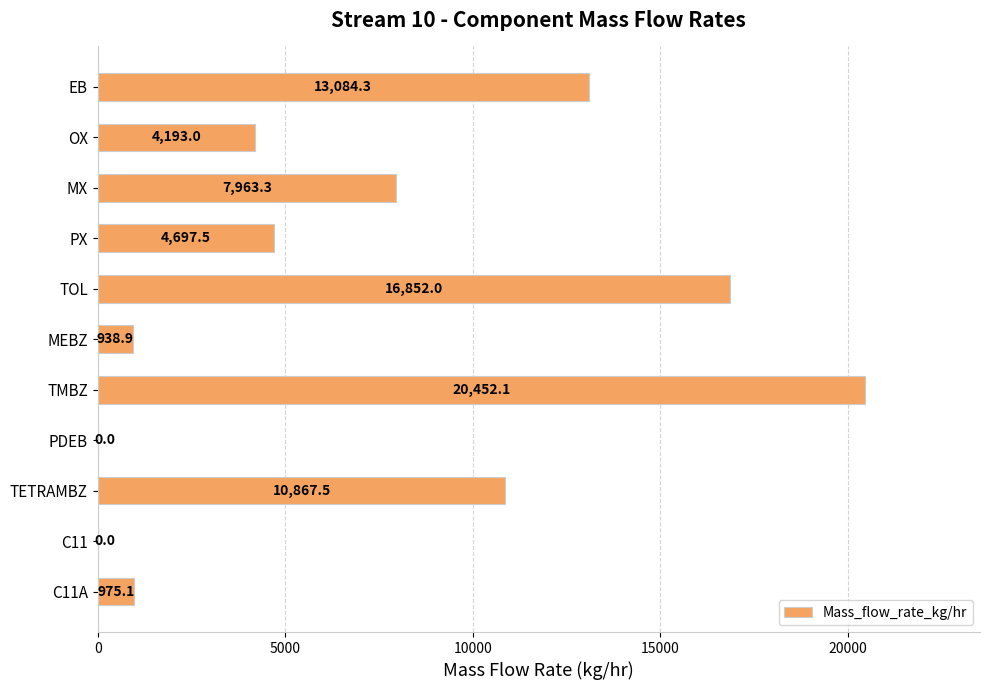

Approximately how many times larger is the value at TOL compared to MEBZ?

17.9